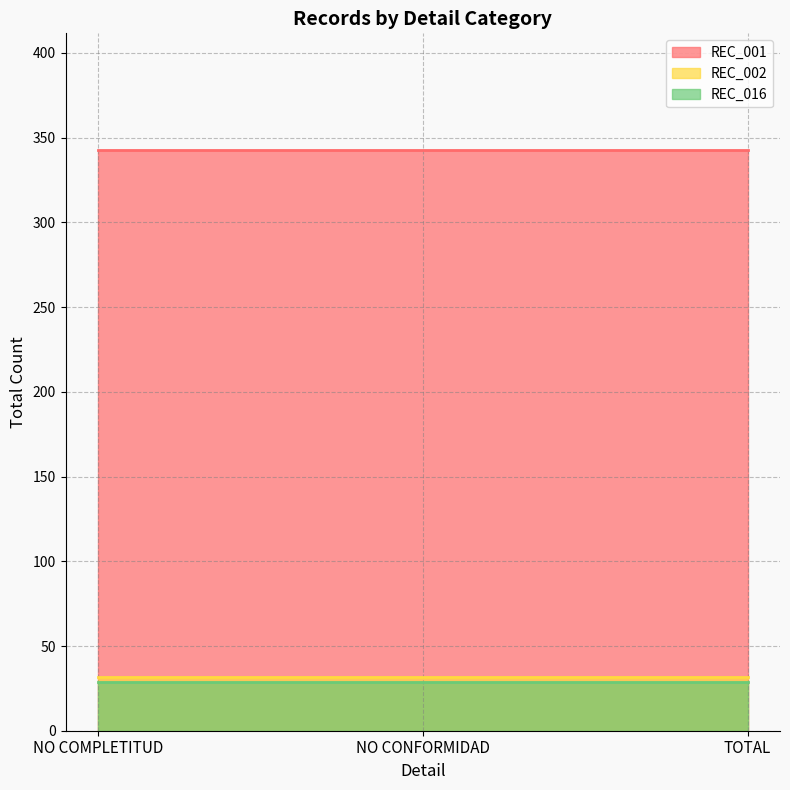

What are all the series names shown in the legend?

REC_001, REC_002, REC_016